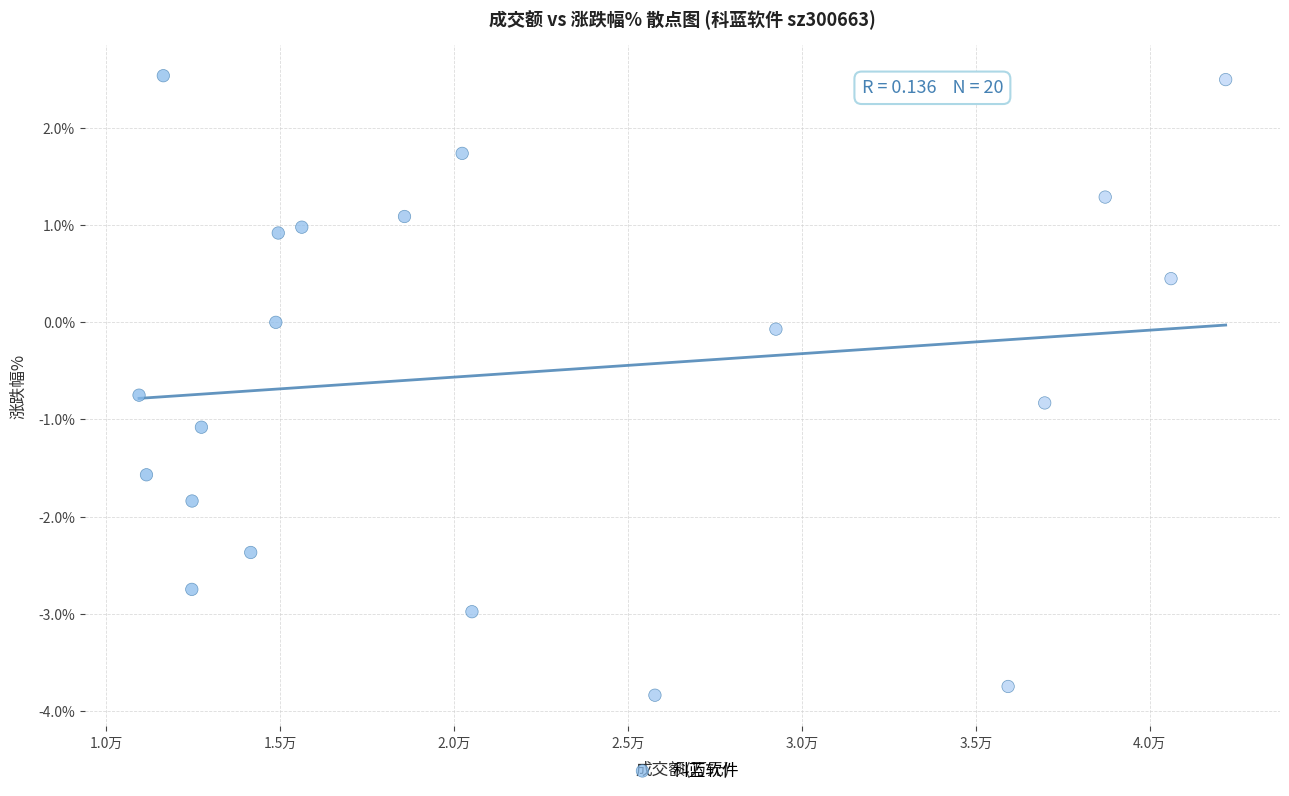

What is the range of X values (max minus min)?

31237.0